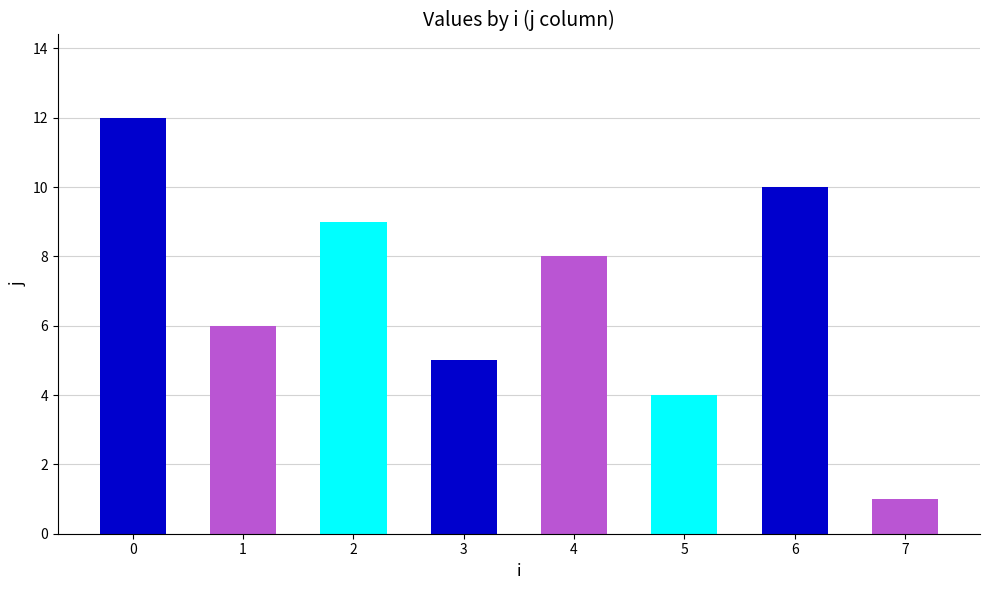

What is the average value?

7